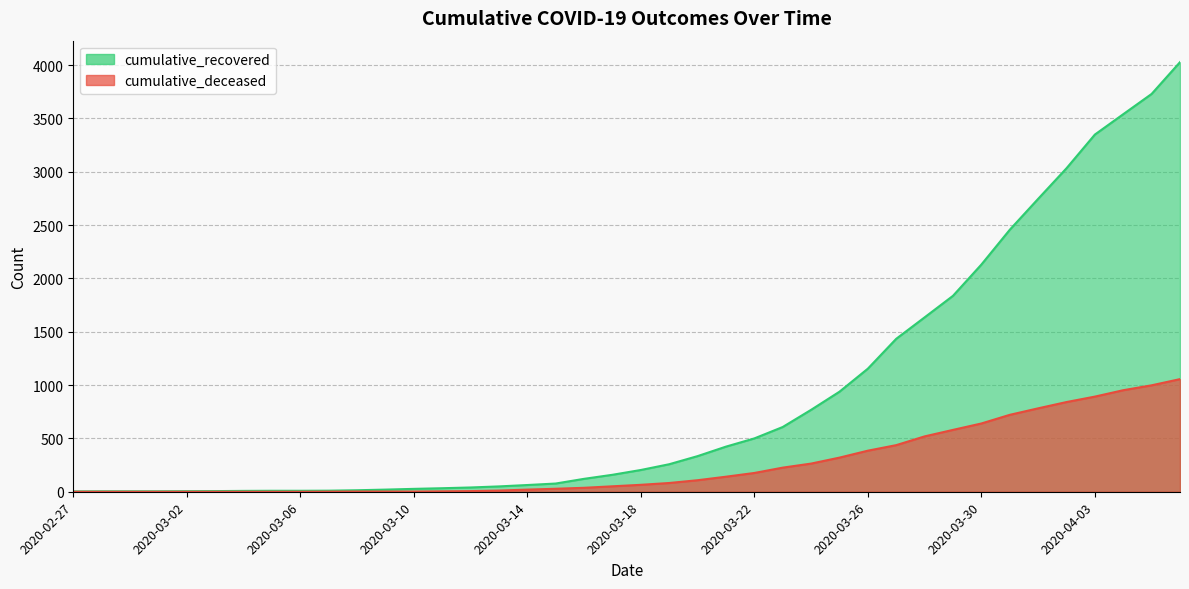

True or false: cumulative_deceased and cumulative_recovered cross at least once.

False